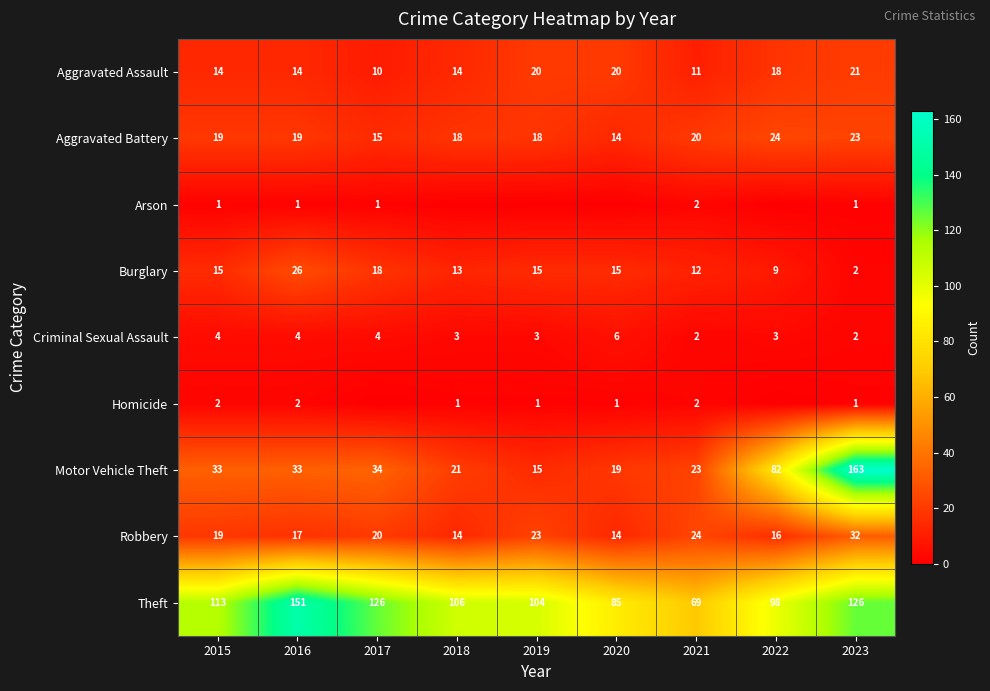

What is the difference between the highest and lowest values at 2016?

150